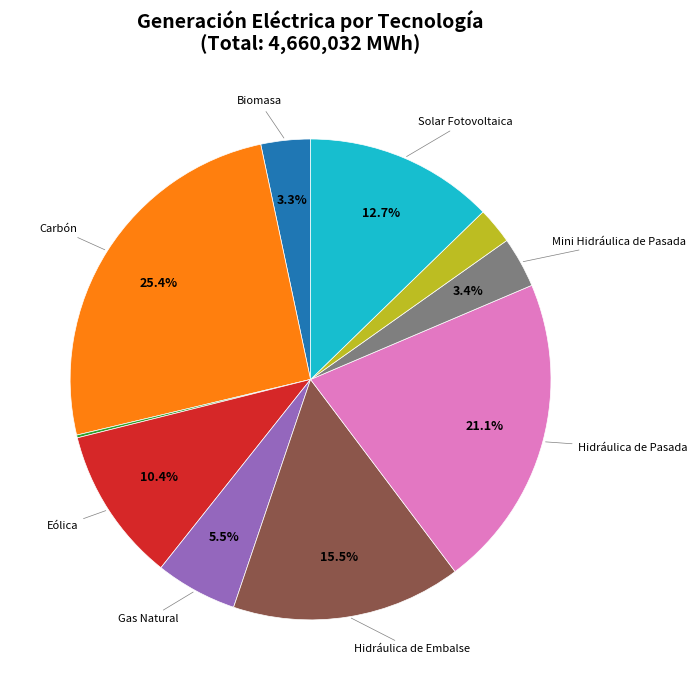

Does any single category account for the majority?

No